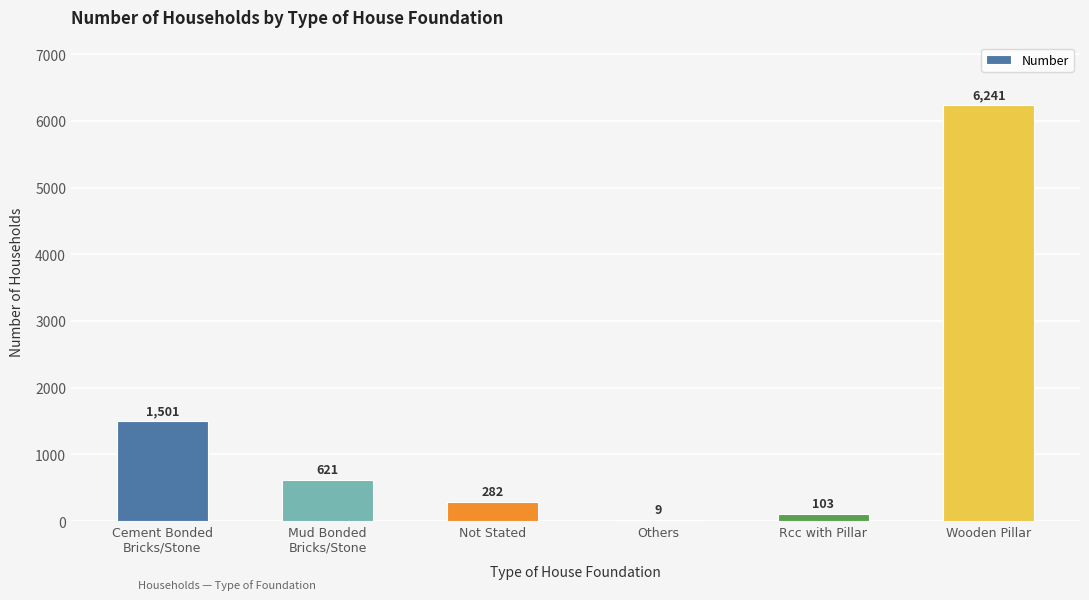

True or false: the data shows 282 at Not Stated.

True